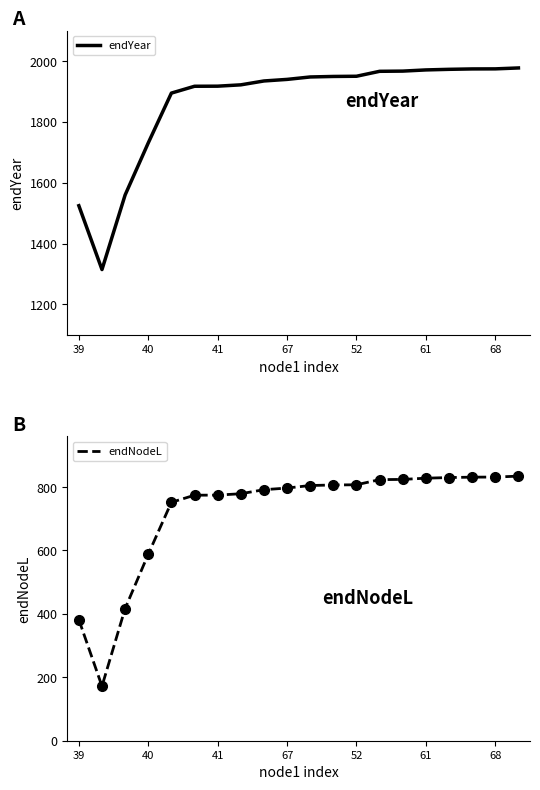

The endNodeL series shows 381.8 at 39. True or false?

True